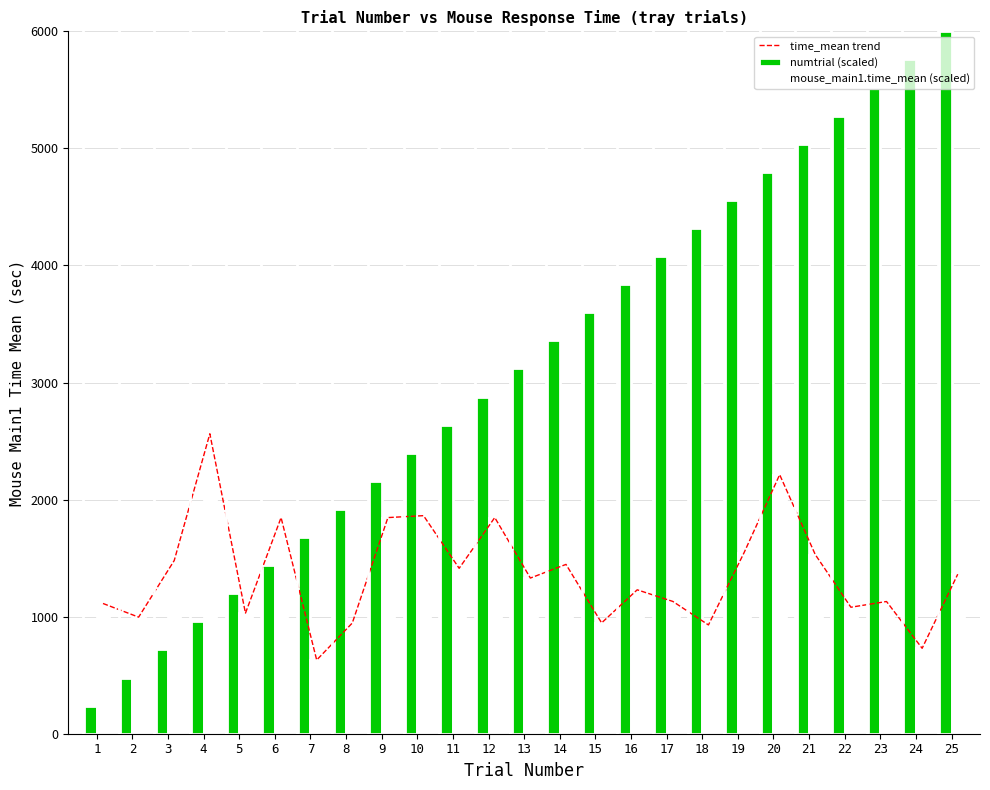

Between 8 and 23, which series saw the biggest shift?

numtrial (scaled)